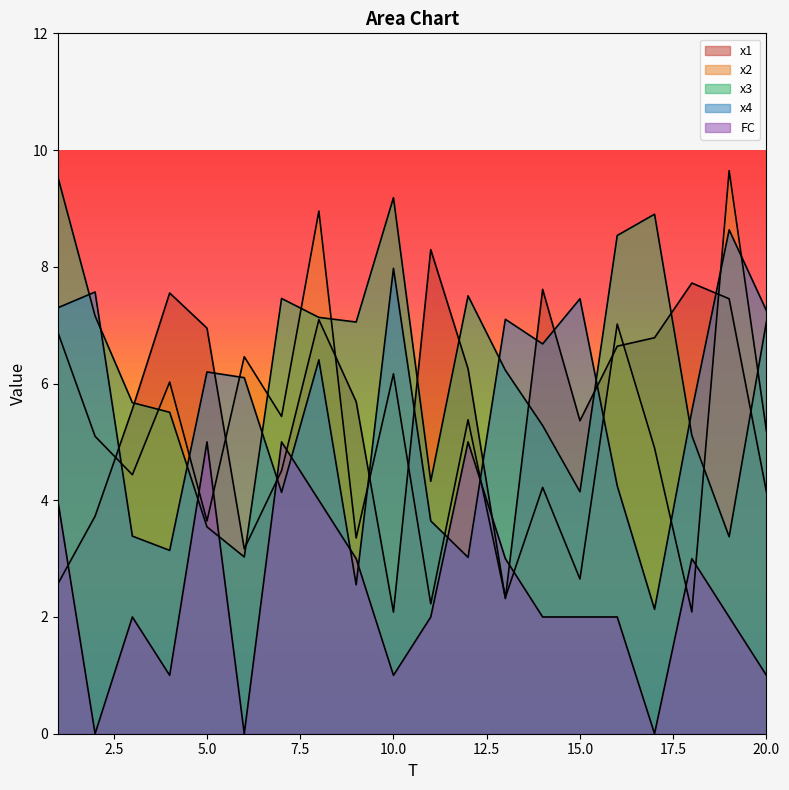

What are all the series names shown in the legend?

x1, x2, x3, x4, FC